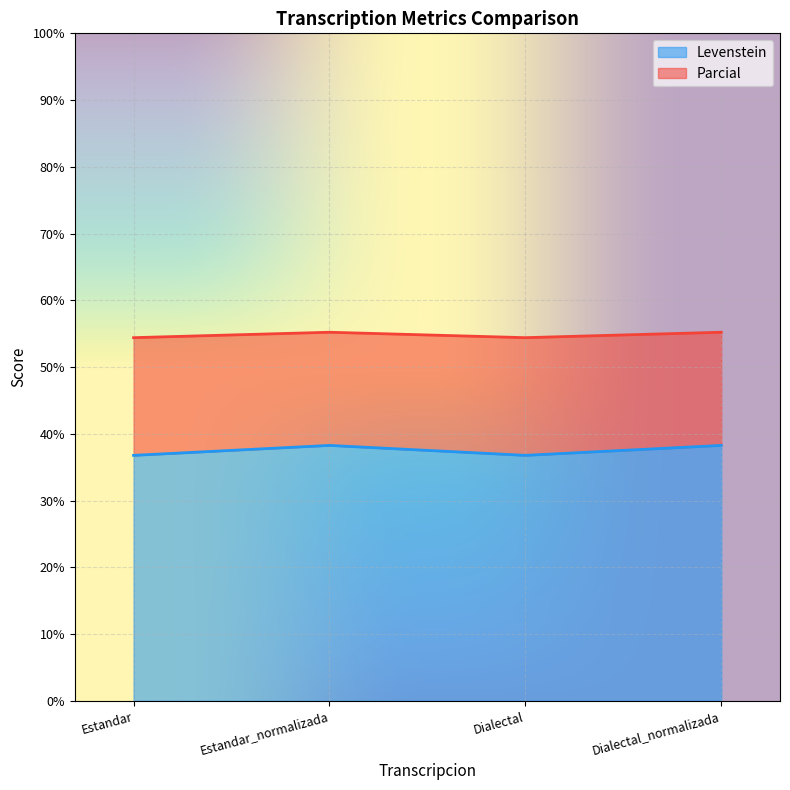

Between Dialectal and Dialectal_normalizada, which is larger?

Dialectal_normalizada